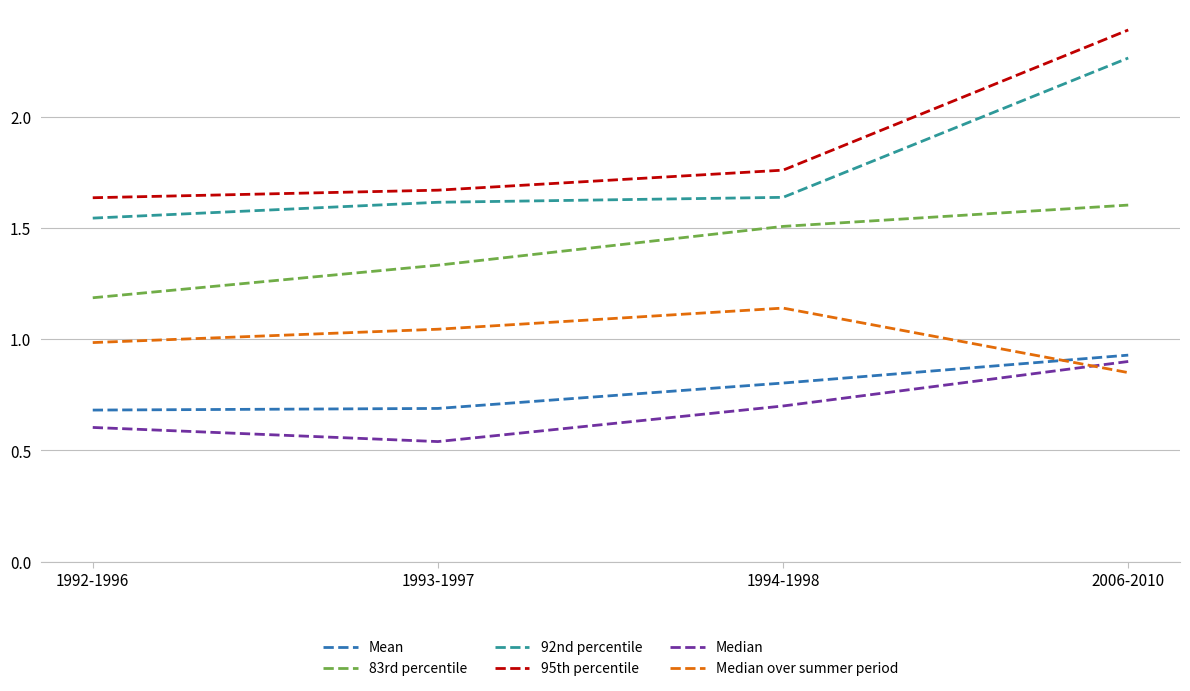

True or false: 92nd percentile and 83rd percentile intersect in this chart.

False